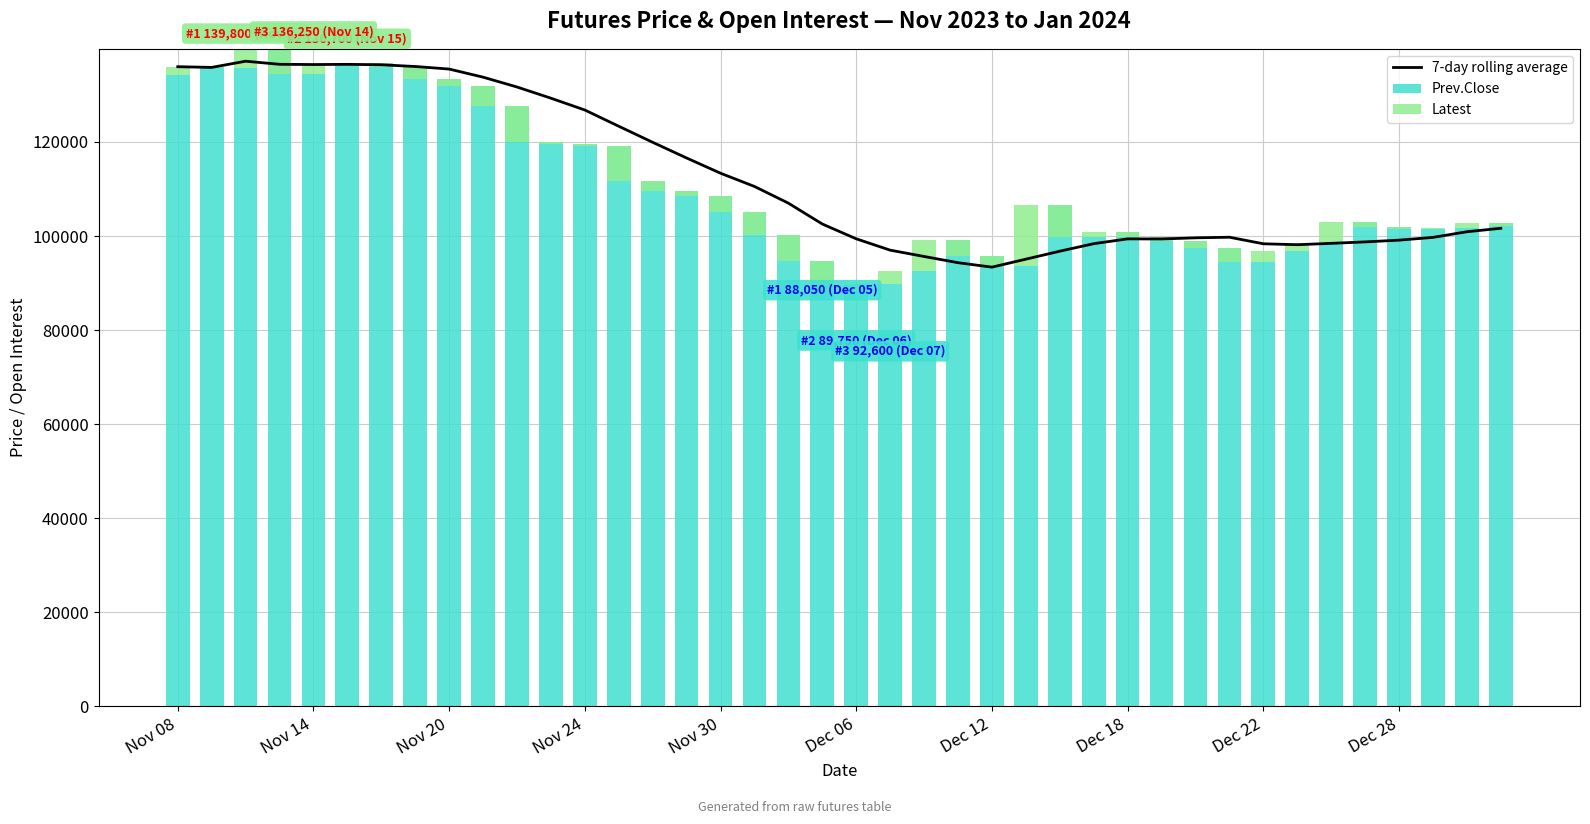

Does the chart contain stacked bars?

No